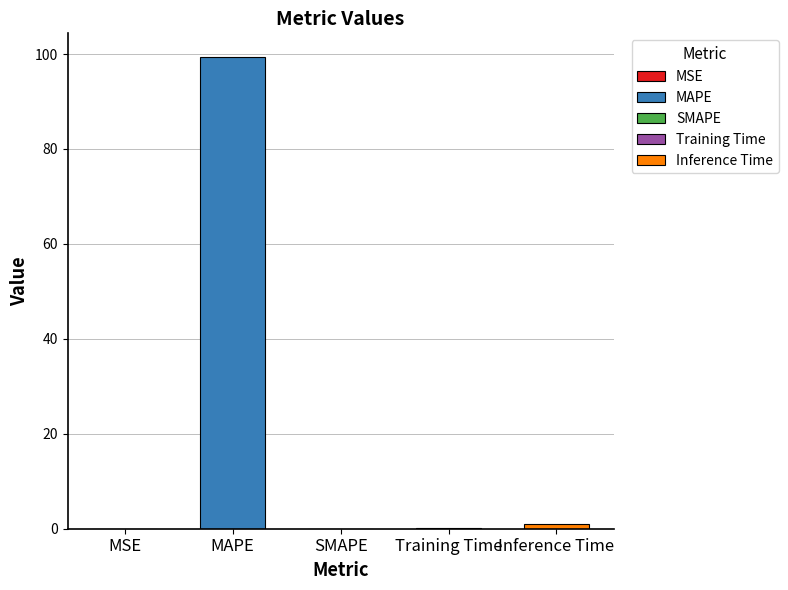

List the labels in order of value, largest first.

MAPE, Inference Time, Training Time, MSE, SMAPE